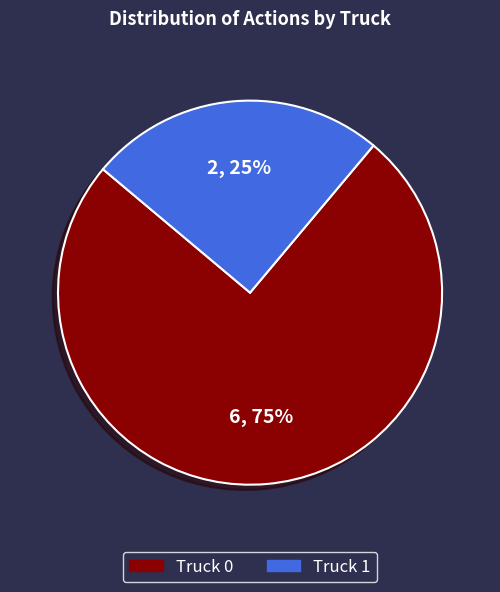

Which slice is the smallest?

Truck 1